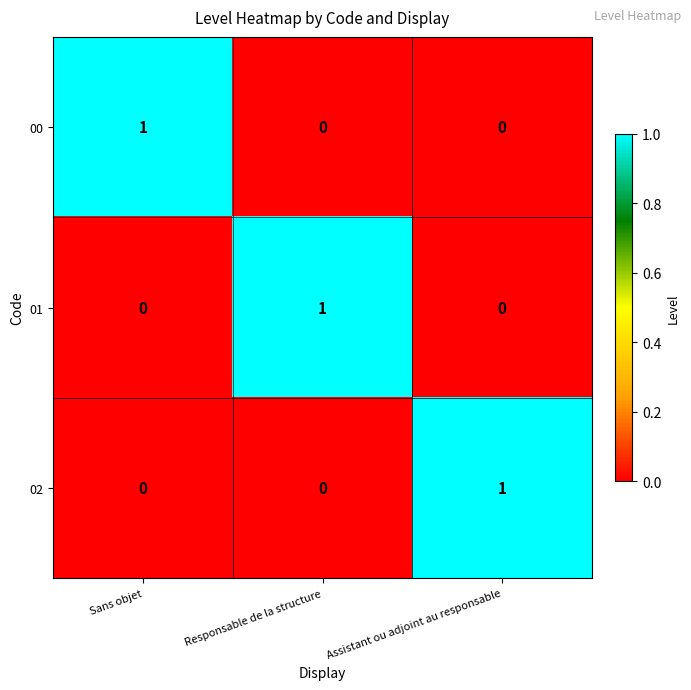

The value of 01 at Responsable de la structure is 1. True or false?

True